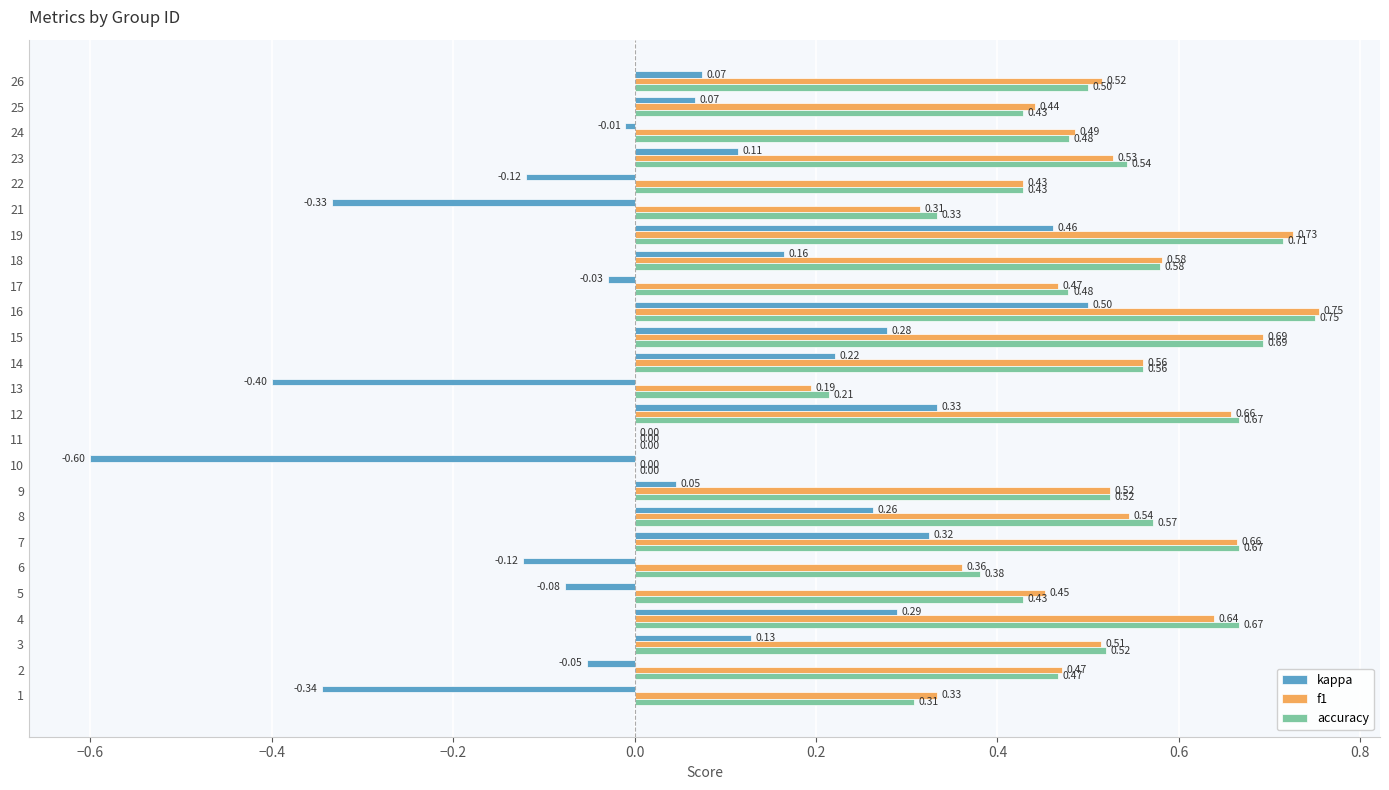

Between 14 and 16, which series saw the biggest shift?

kappa